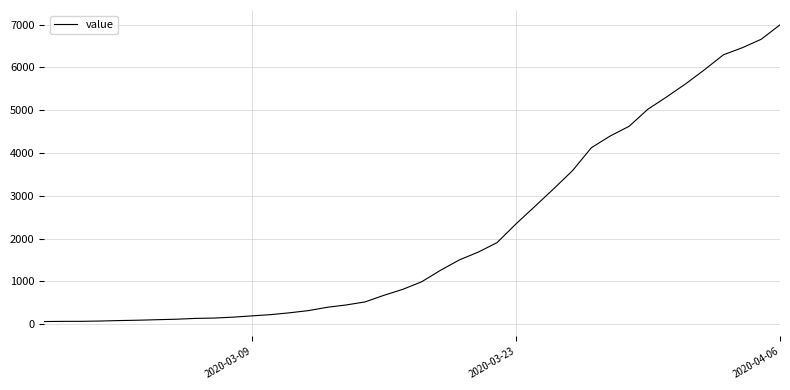

What is the greatest value displayed?

6994